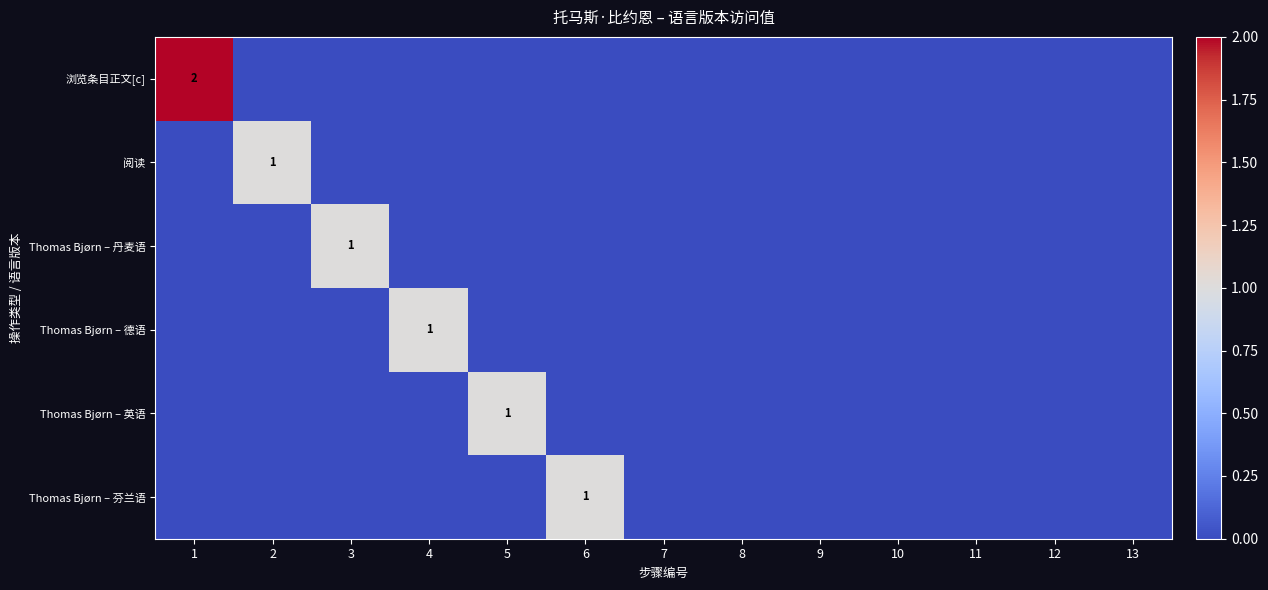

The value of Thomas Bjørn – 芬兰语 at 6 is 1. True or false?

True